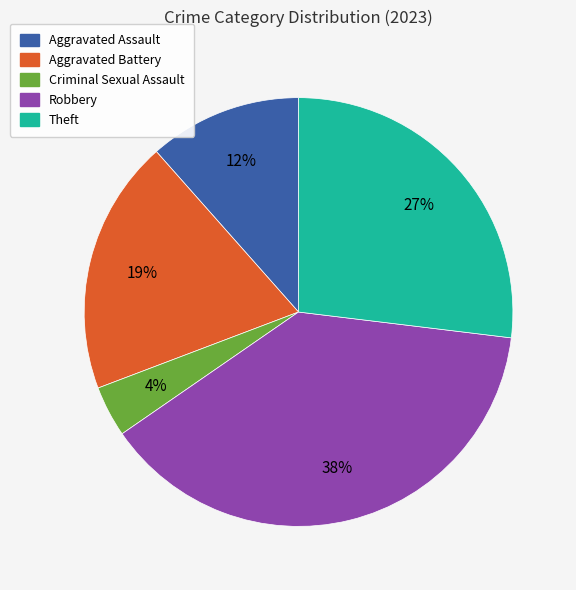

To the nearest percent, what is the combined percentage of Theft and Aggravated Battery?

46%